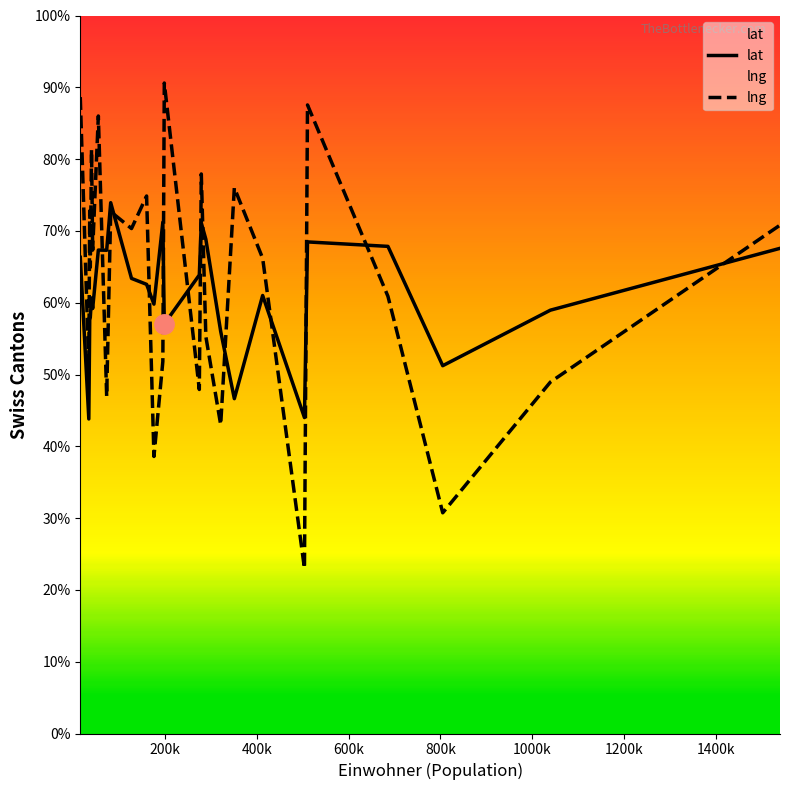

What are all the series names shown in the legend?

lat, lng